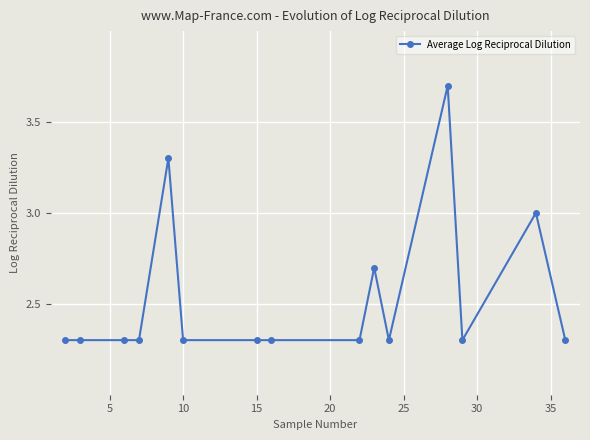

What is the average value?

2.5